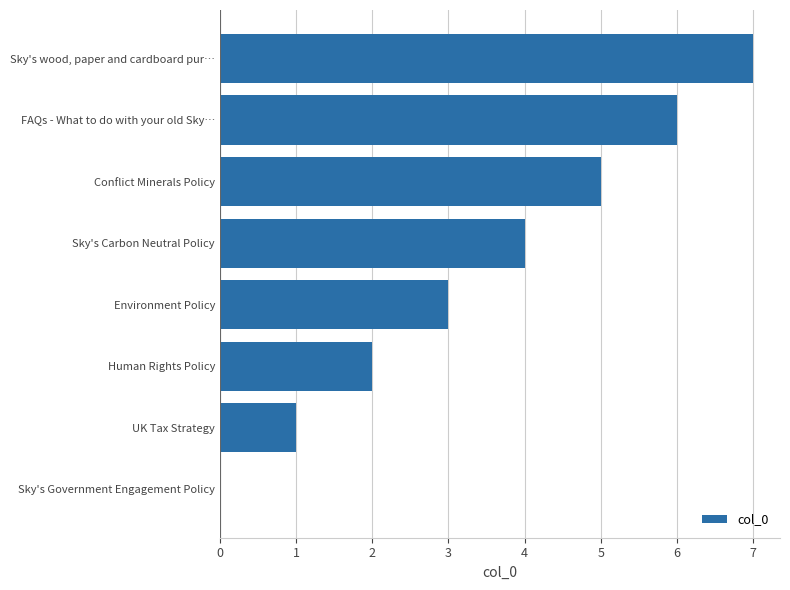

How many values are above zero?

7